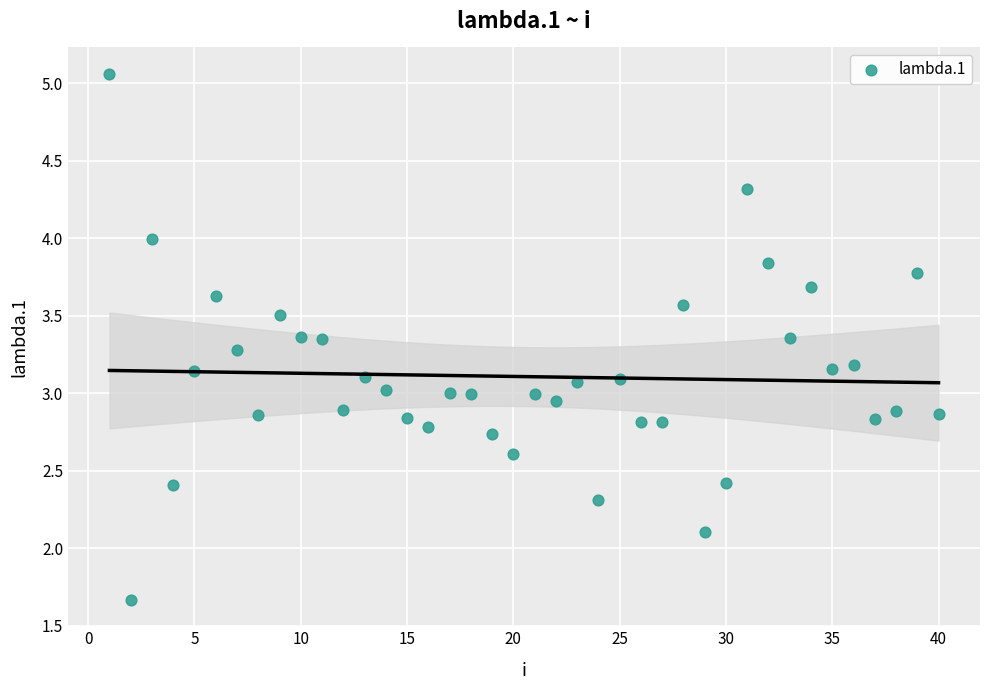

What is the range of X values (max minus min)?

39.0